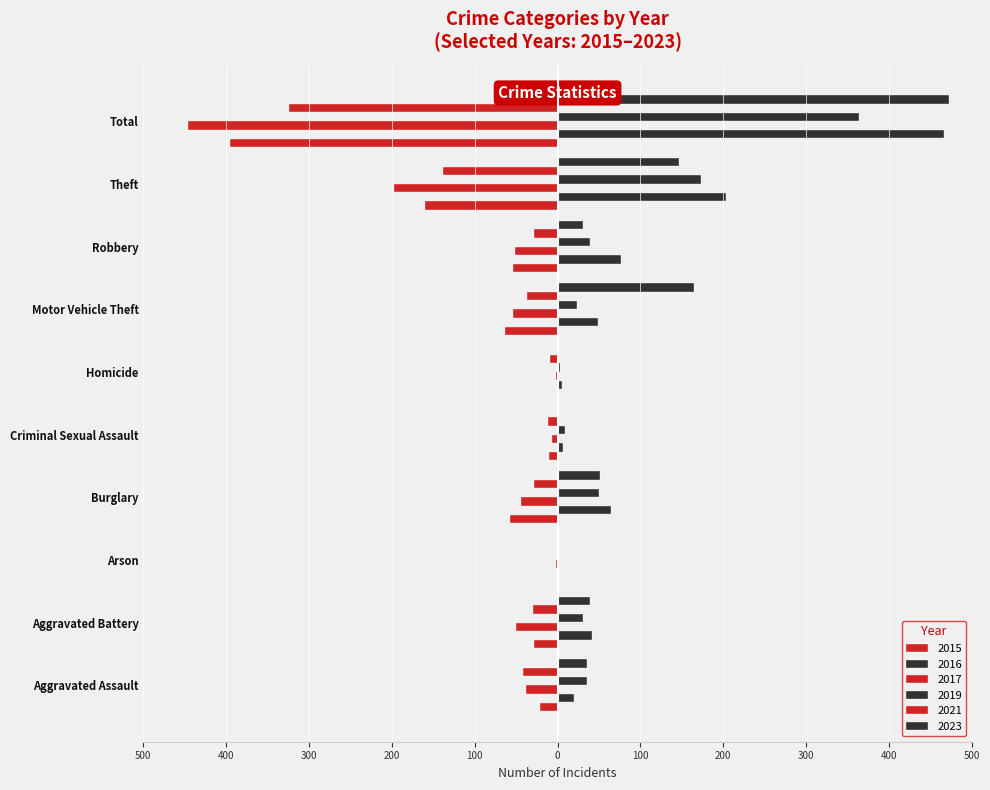

Which series has the largest total across all categories?

2023